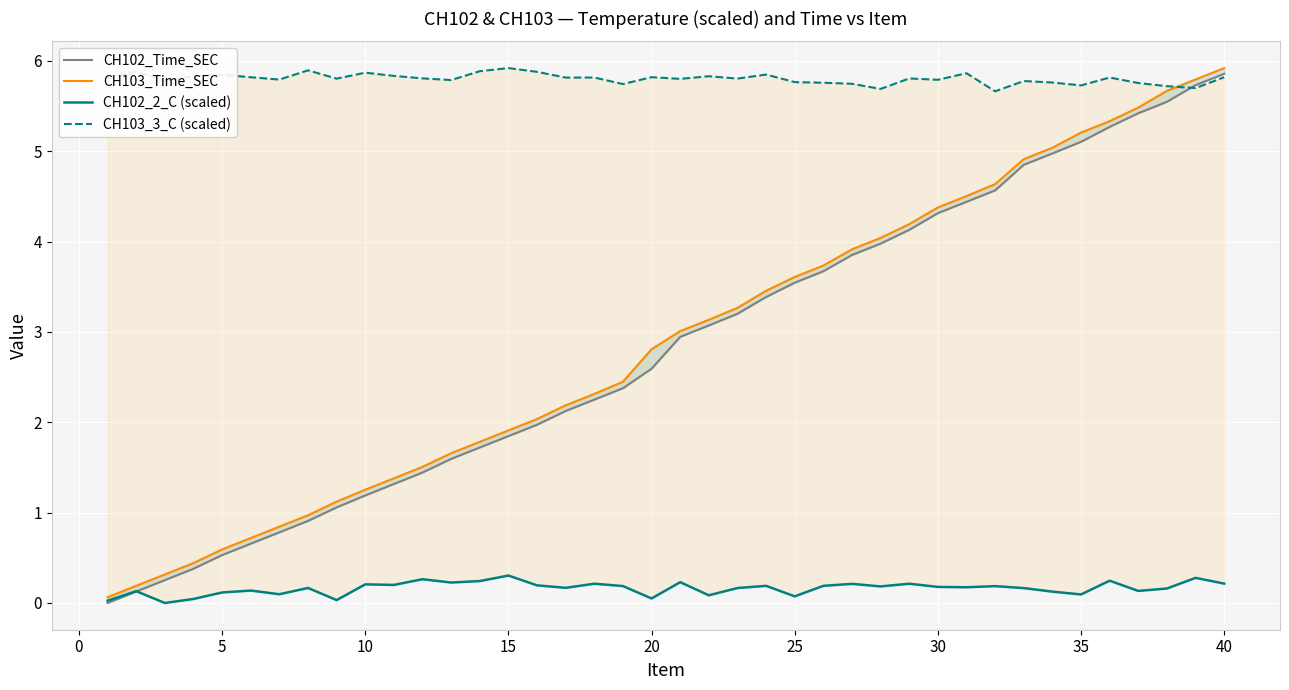

Is the value of CH102_2_C (scaled) at 30 greater than the value of CH103_3_C (scaled) at 13?

No